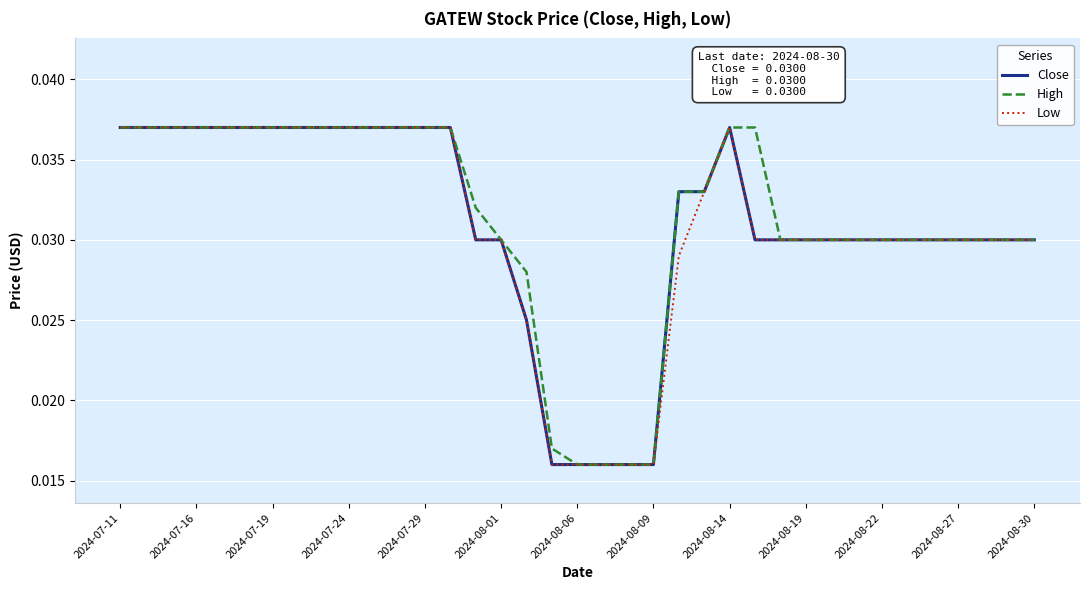

What are all the series names shown in the legend?

Close, High, Low